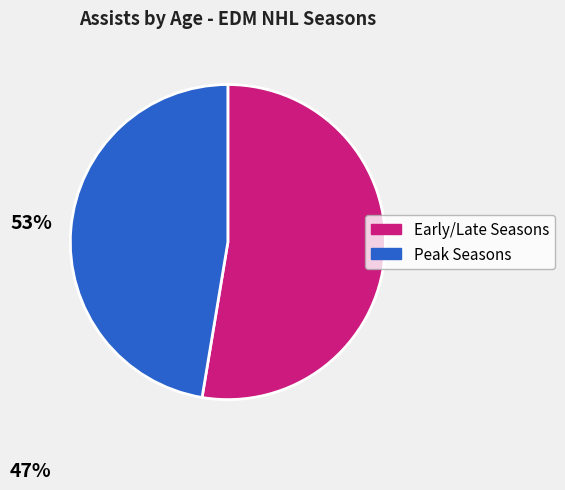

Is there a majority slice in this chart?

Yes